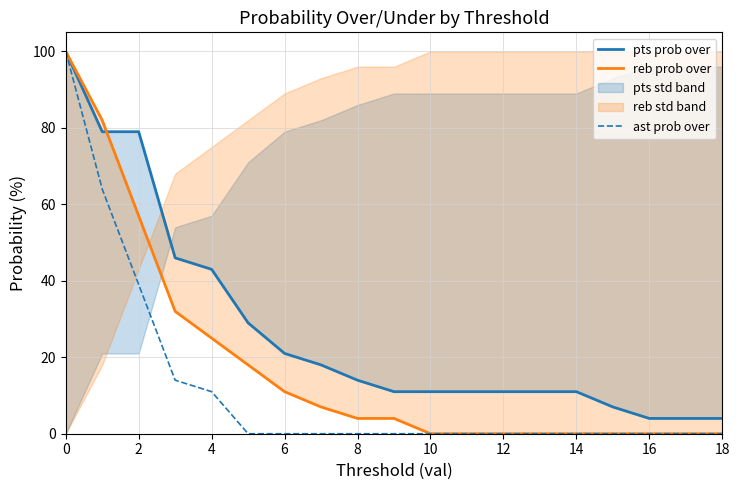

At which label is ast prob over closest to 50?

2